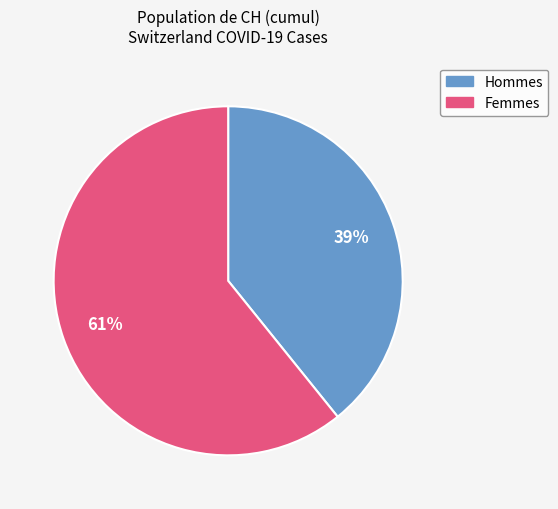

To the nearest percent, what is the difference between the largest and smallest slice percentages?

22%